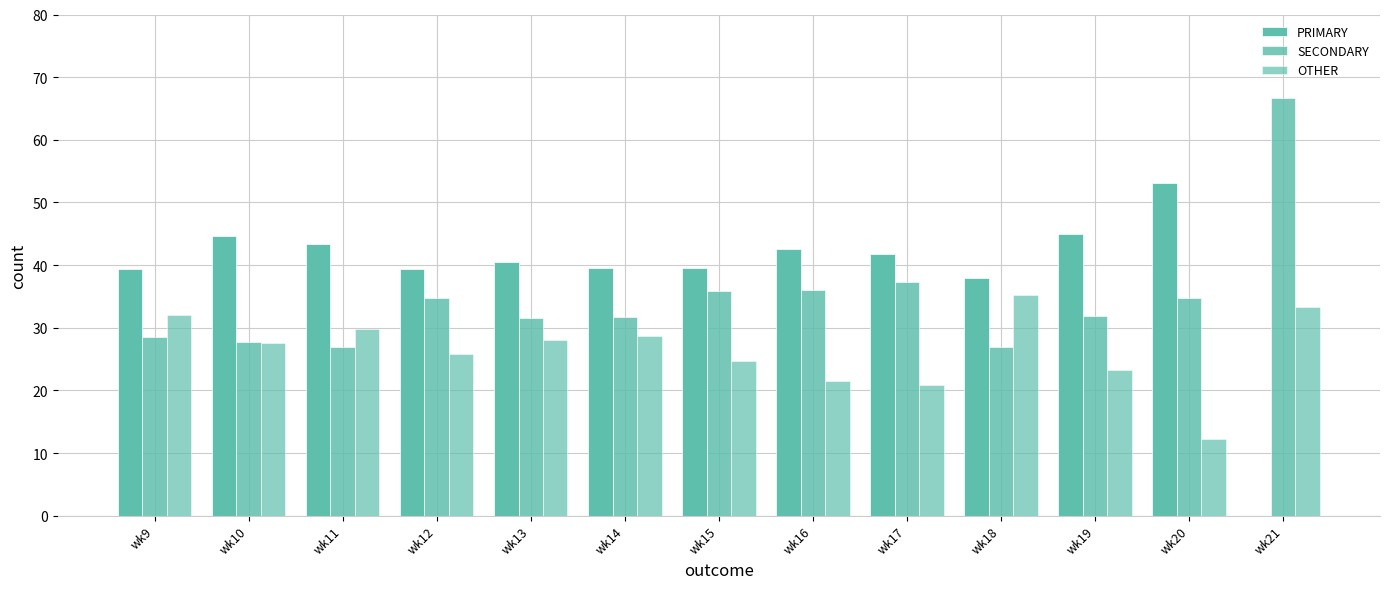

What is the sum of all OTHER values?

343.0